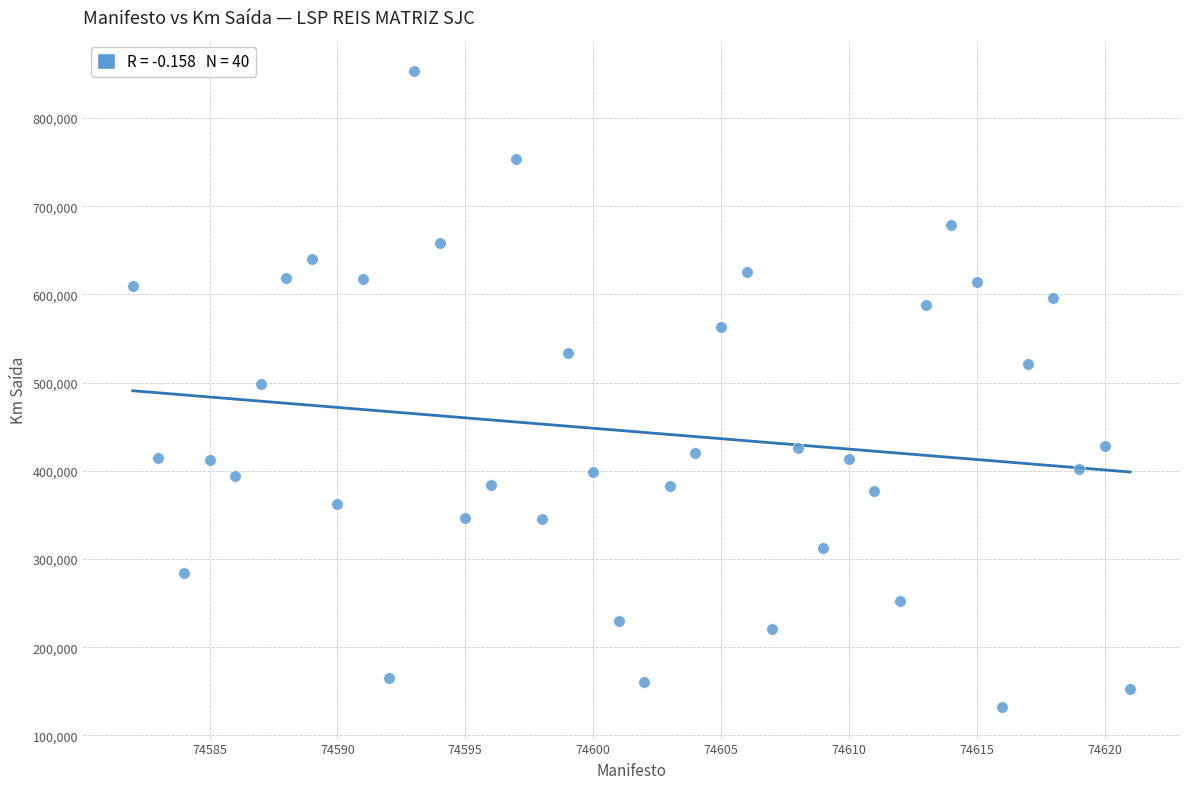

What is the range of X values (max minus min)?

39